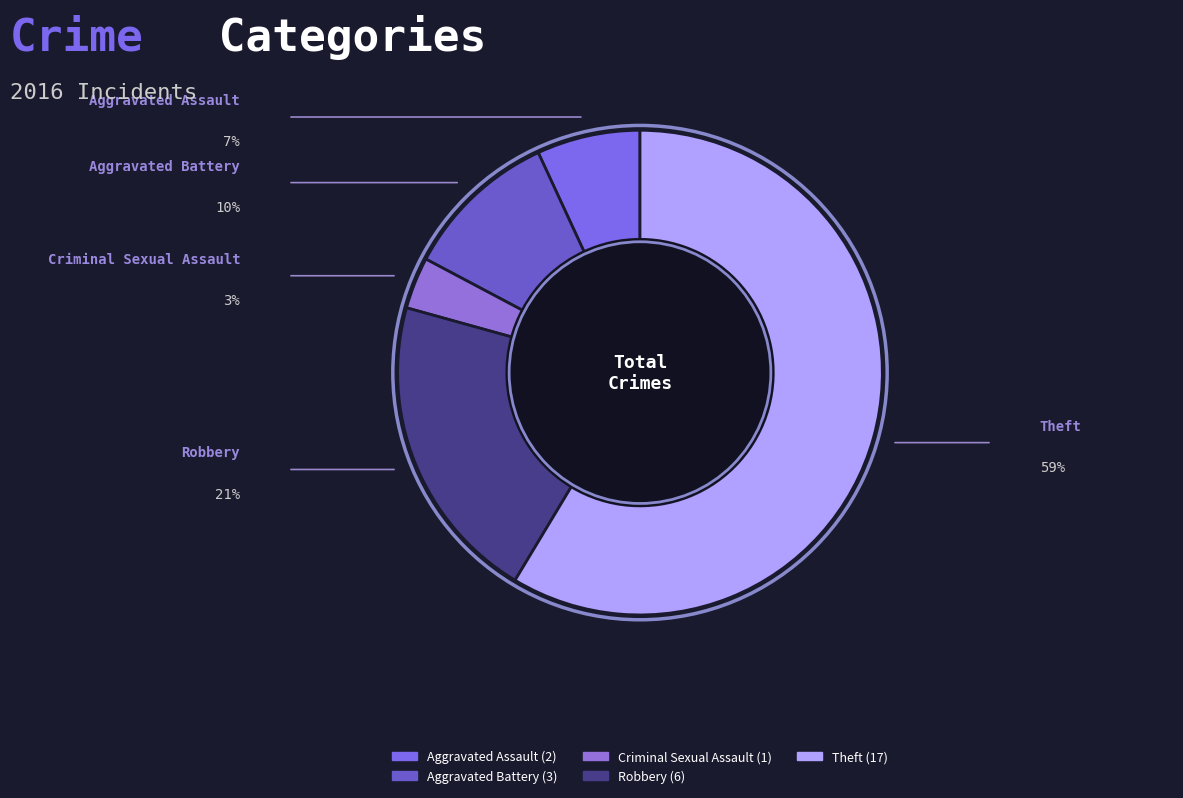

True or false: Aggravated Battery accounts for 10% of the total.

True